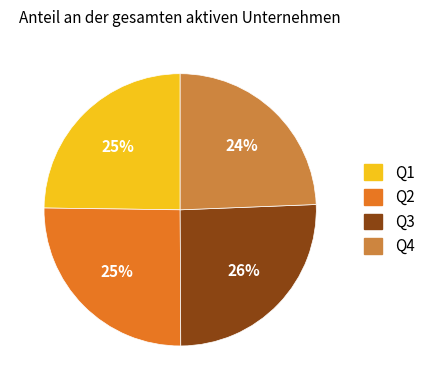

Is Q4 the majority of the pie?

No